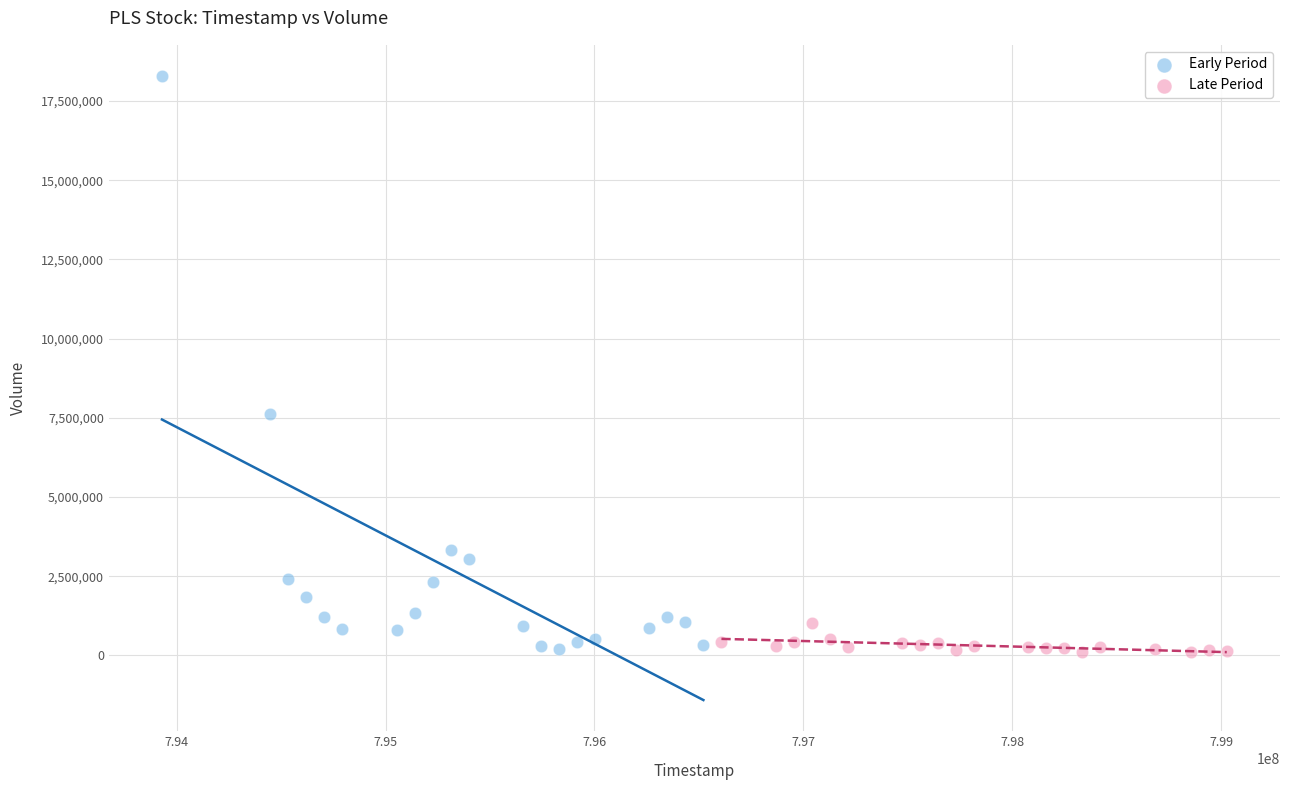

Which series contains the highest Y value?

Early Period